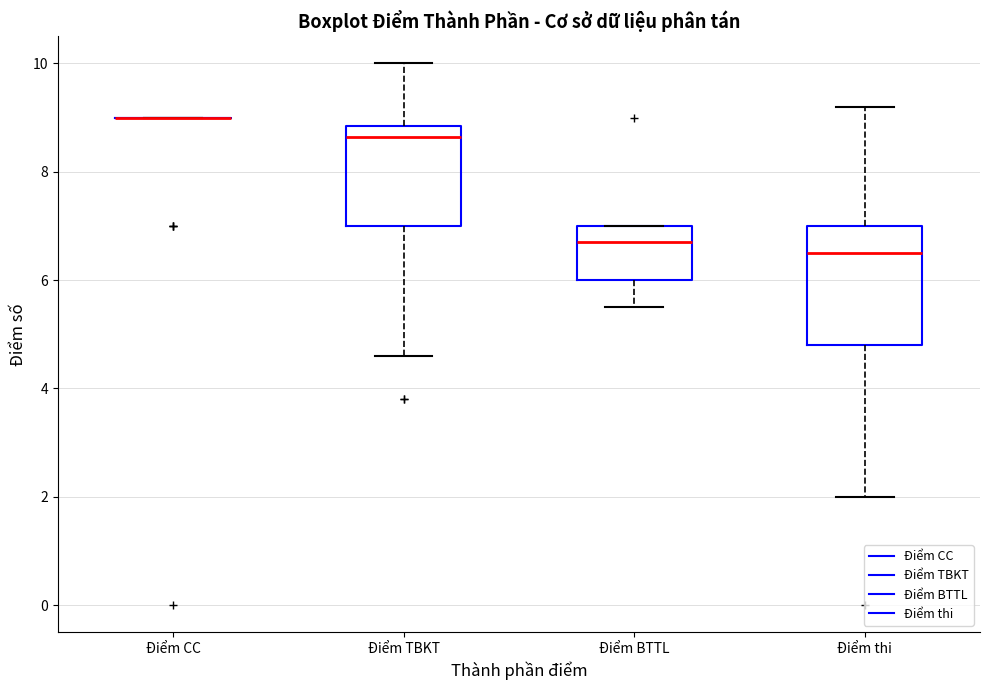

Comparing the boxes themselves (not the whiskers), which one is the tallest?

Điểm thi